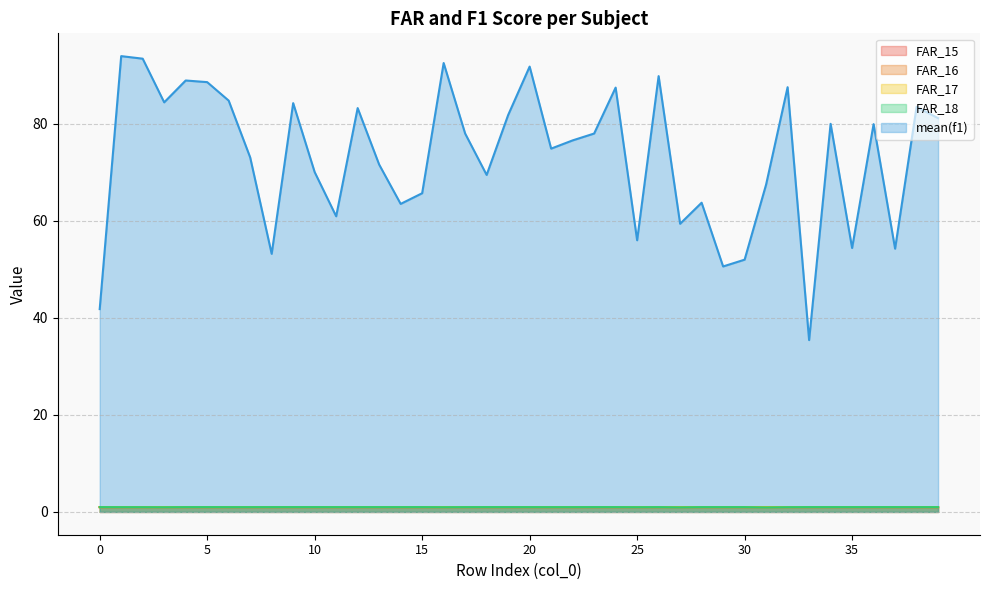

How many interior local valleys does the FAR_17 series have?

10